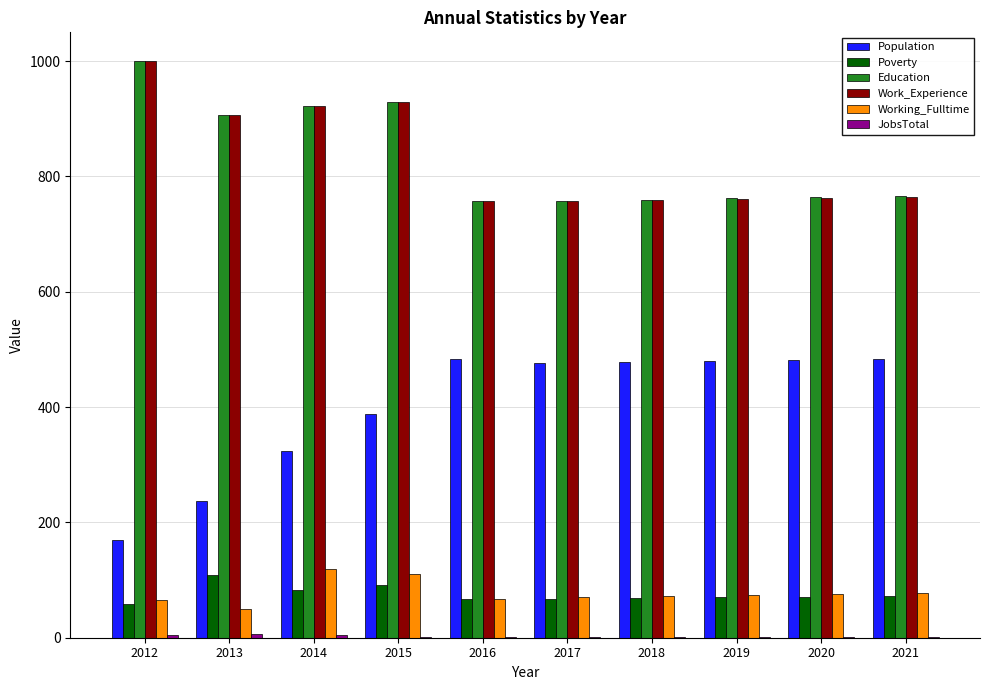

What is the sum of all Working_Fulltime values?

783